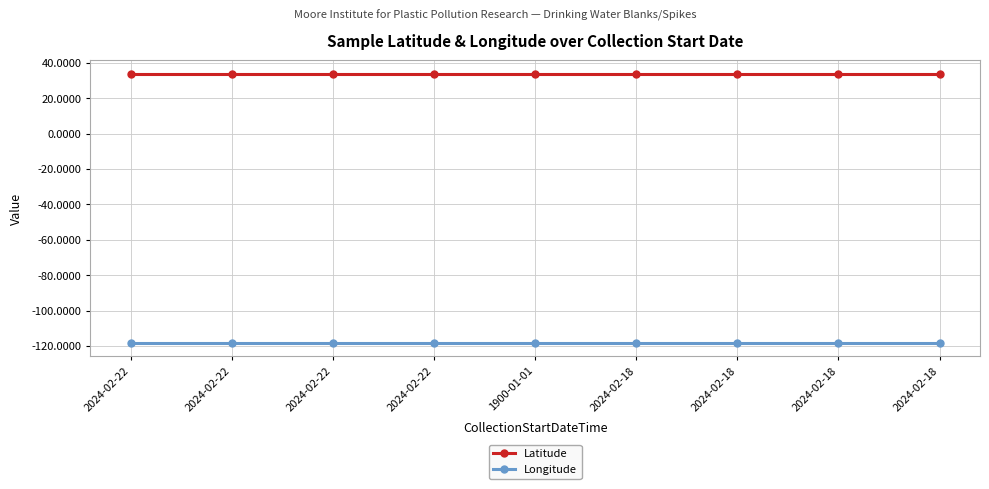

Which series has the largest range (max minus min)?

Latitude